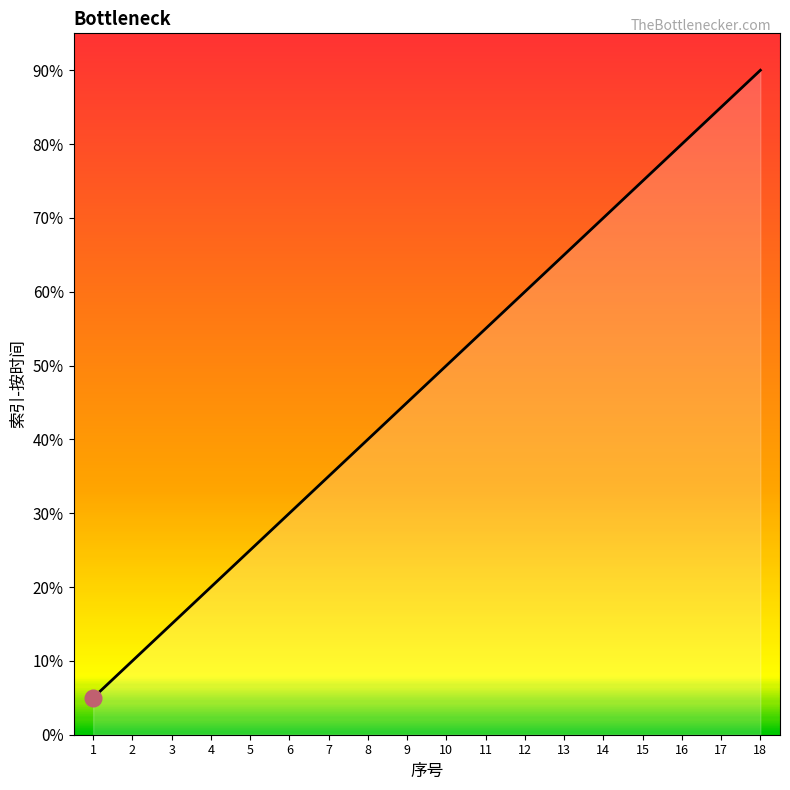

Rank the categories by value from highest to lowest.

18, 17, 16, 15, 14, 13, 12, 11, 10, 9, 8, 7, 6, 5, 4, 3, 2, 1